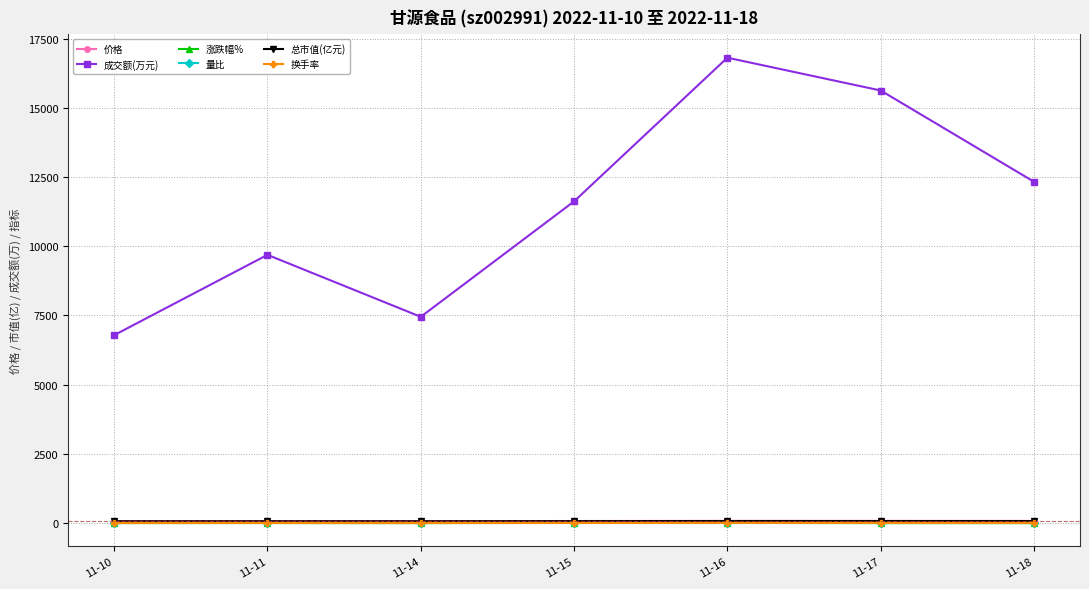

Which series has the widest spread of values?

成交额(万元)